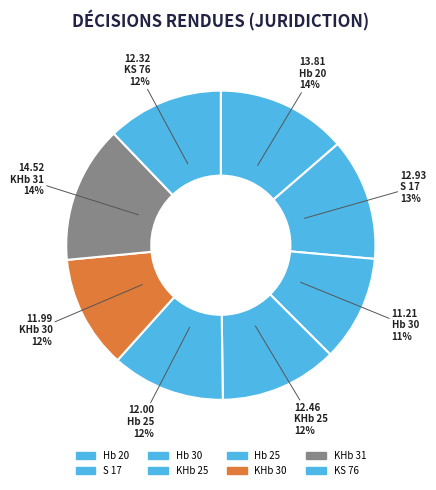

Combined, do Hb 30 and KS 76 account for over 50%?

No